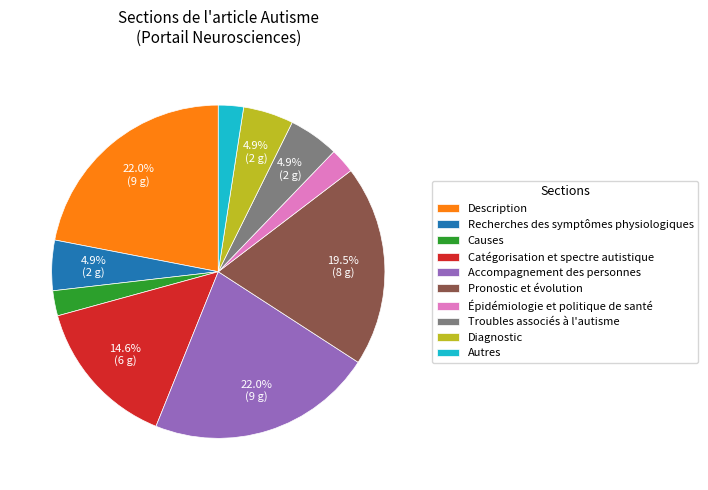

To the nearest percent, what is the average slice percentage?

10%